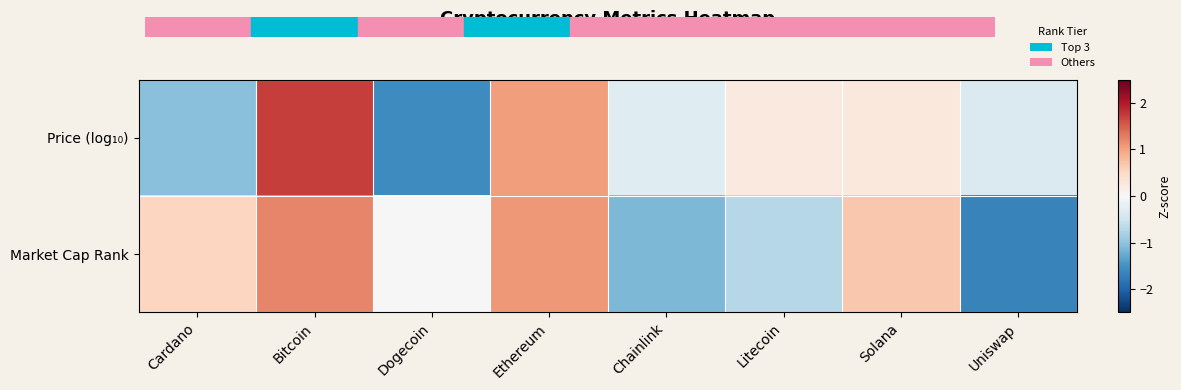

Which series has the widest spread of values?

Price (log₁₀)